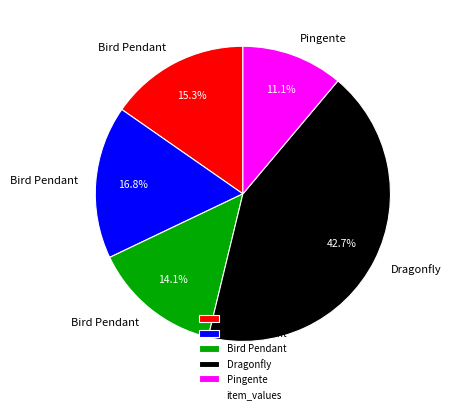

Is there any slice that represents more than half of the pie?

No